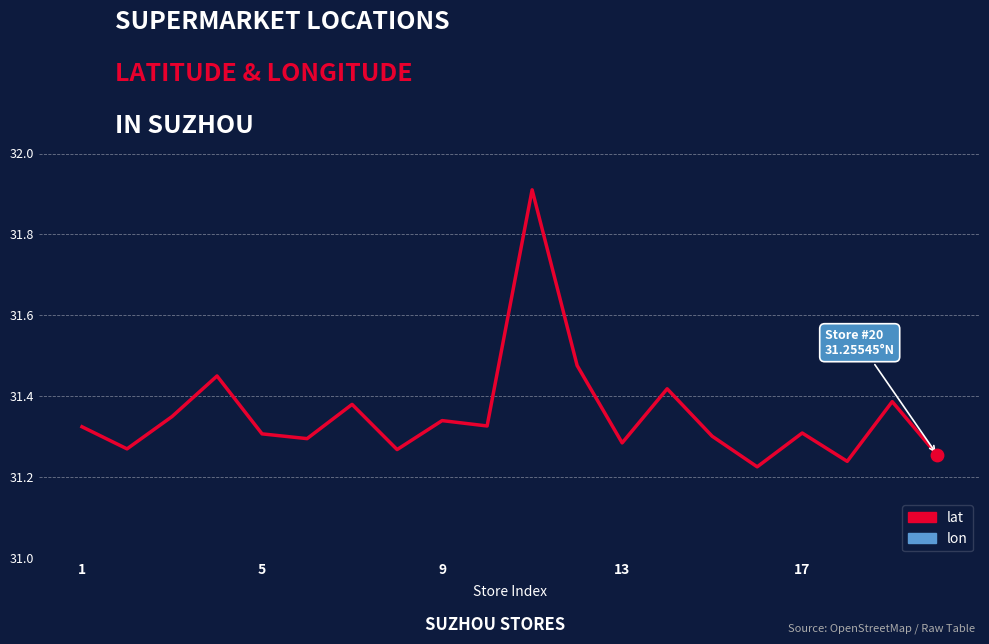

At which category is the sum across all series the highest?

11